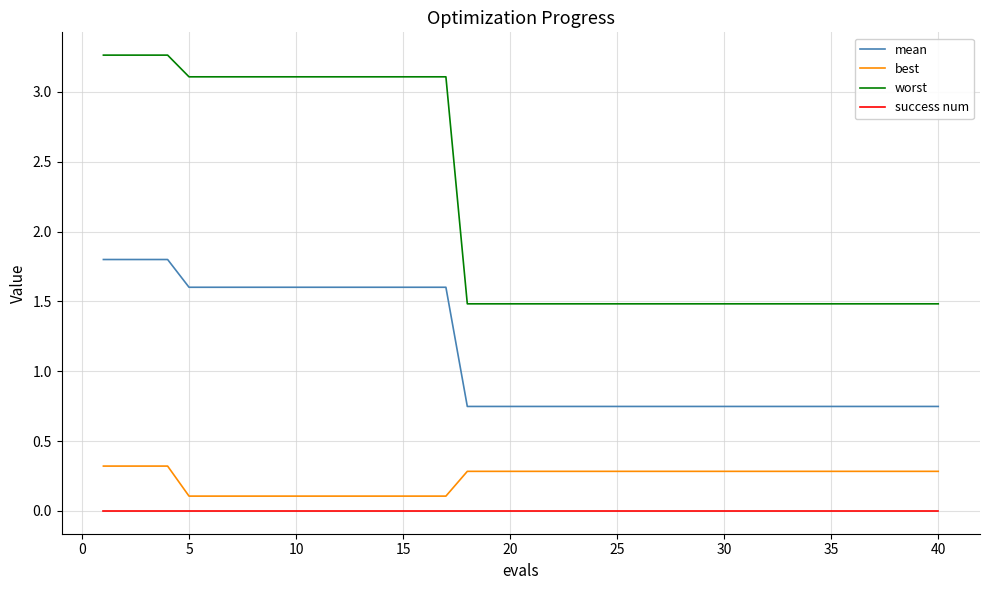

Does the chart have visible grid lines?

Yes